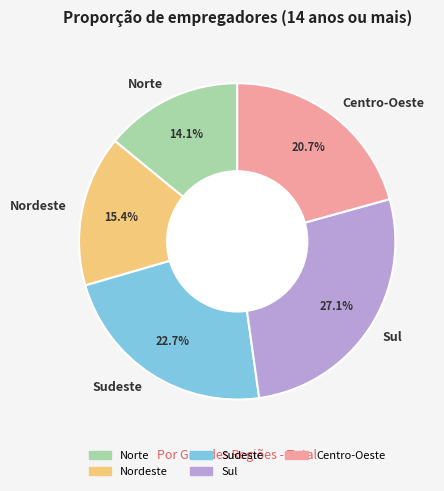

Count the number of slices in the pie.

5